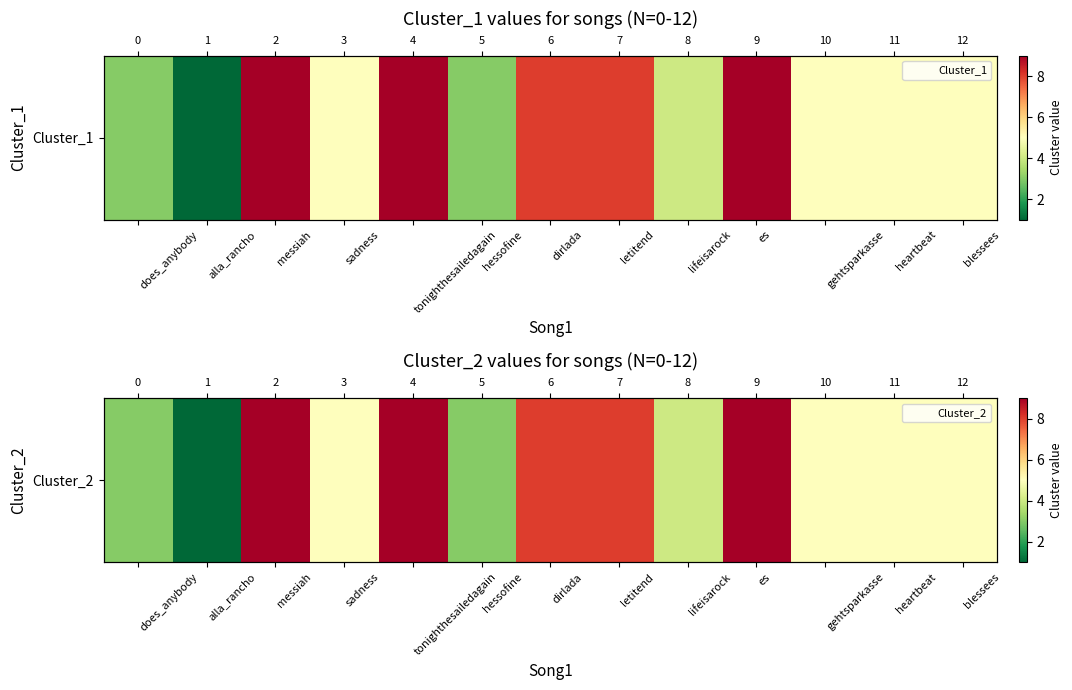

What is the minimum value shown in the chart?

1